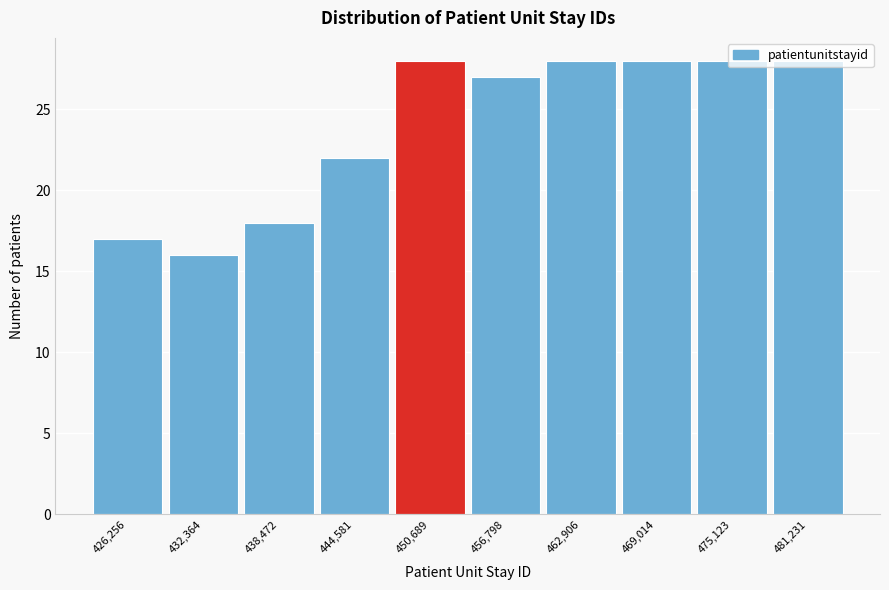

What is the smallest value displayed?

16